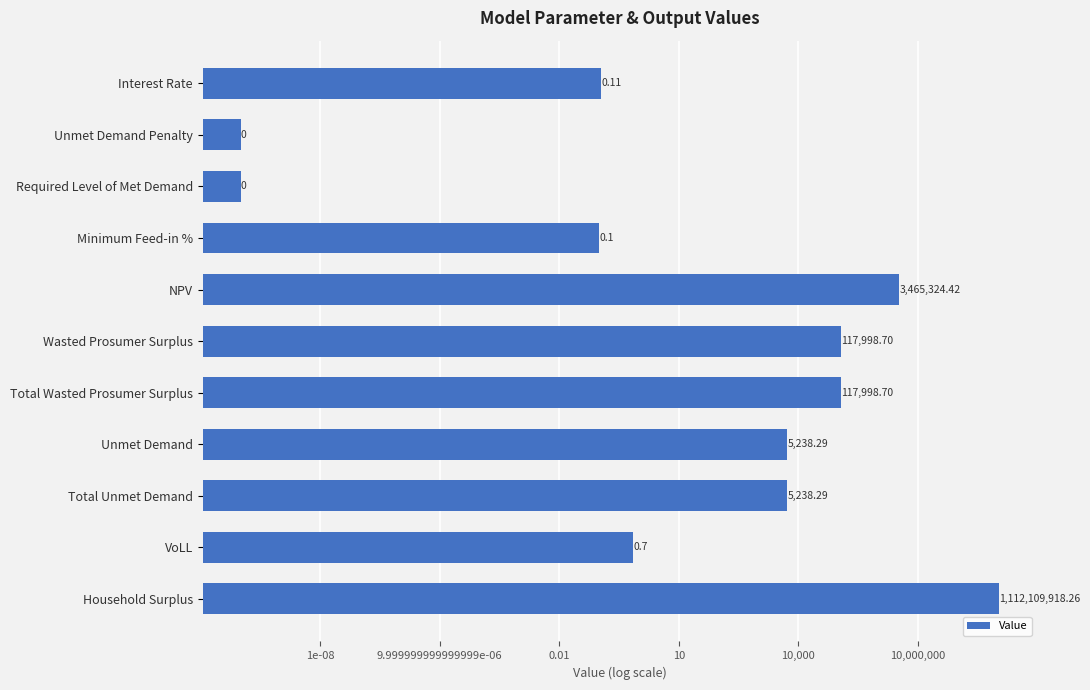

What is the average value?

101438338.0